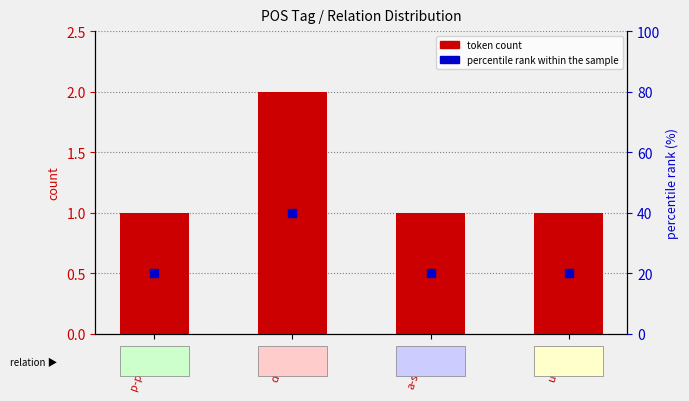

At which category is the sum across all series the highest?

d--------